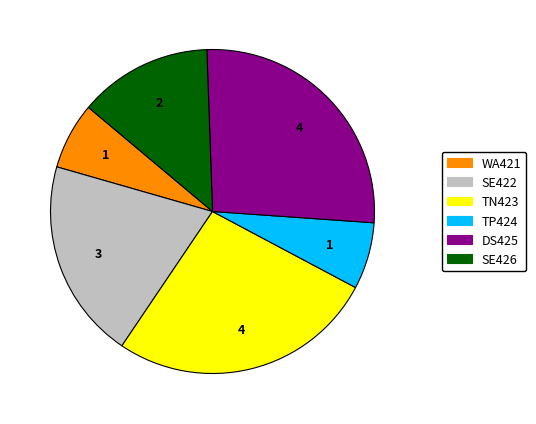

Do WA421 and TN423 together represent more than half of the pie?

No